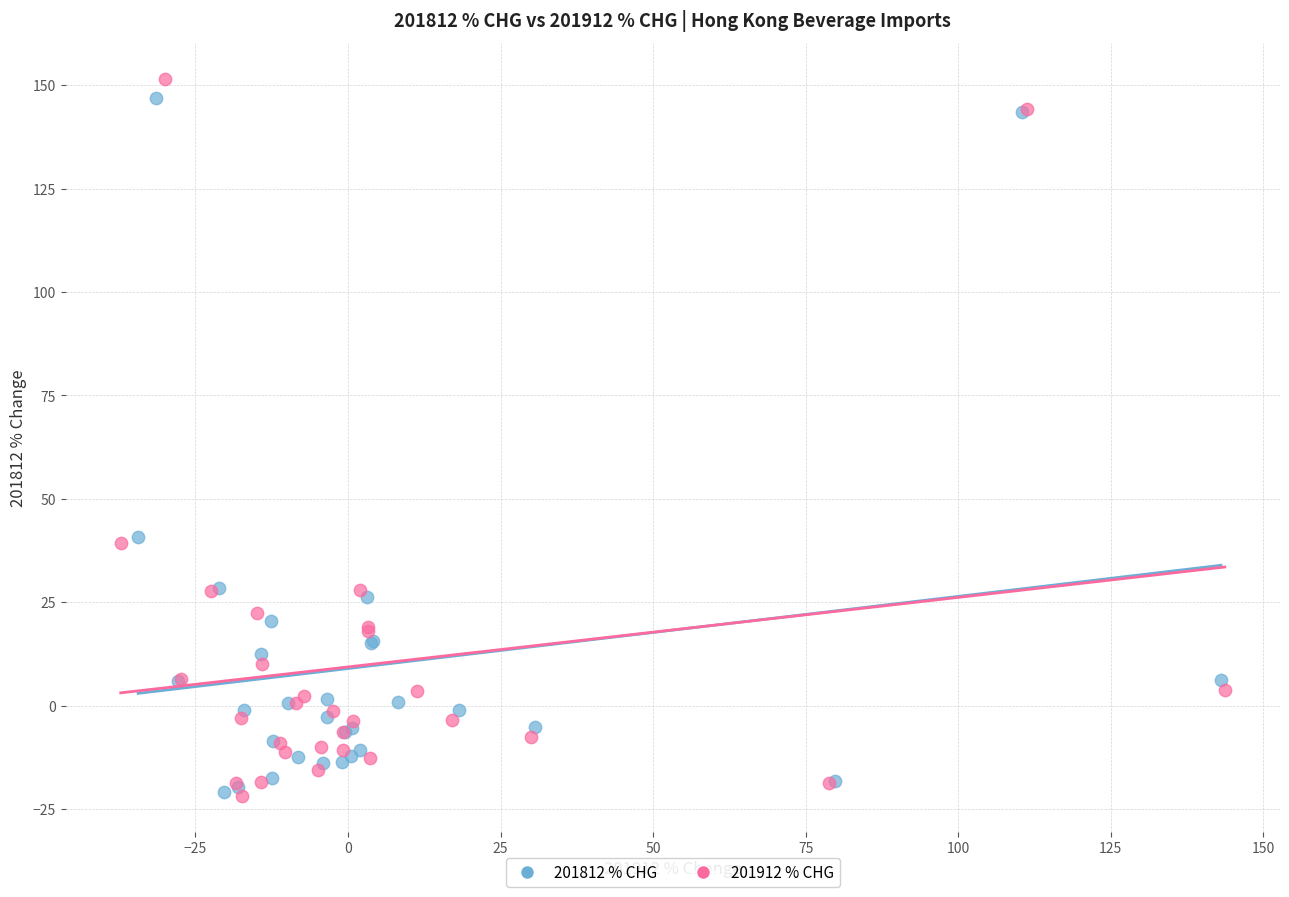

Which series has the widest spread of Y values?

201912 % CHG